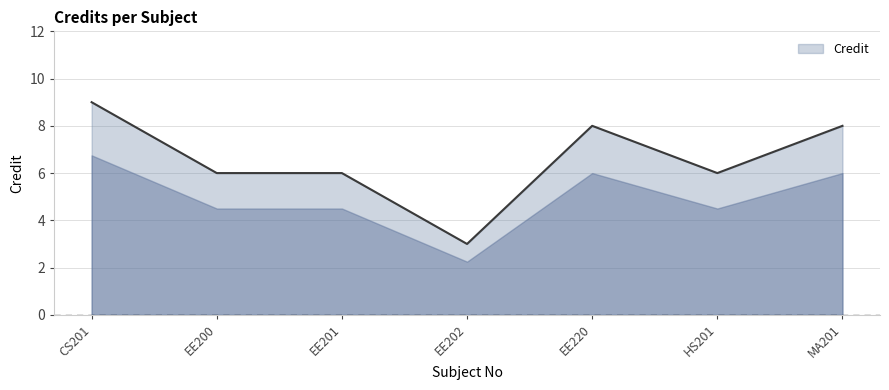

What is the difference between the maximum and minimum values?

6